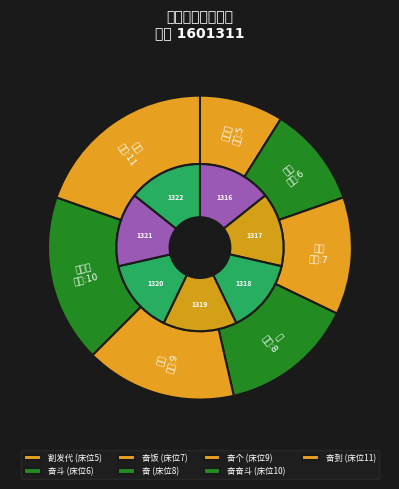

Rank the categories by value from highest to lowest.

奋到, 奋奋斗, 奋个, 奋, 奋饭, 奋斗, 割发代